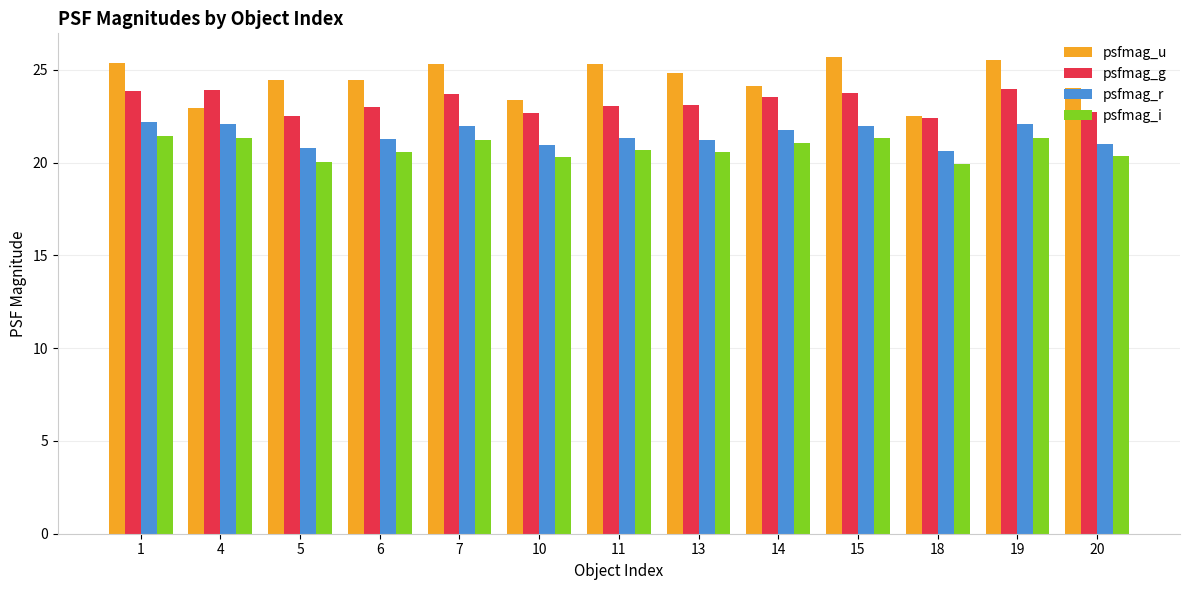

Does the chart contain any negative values?

No